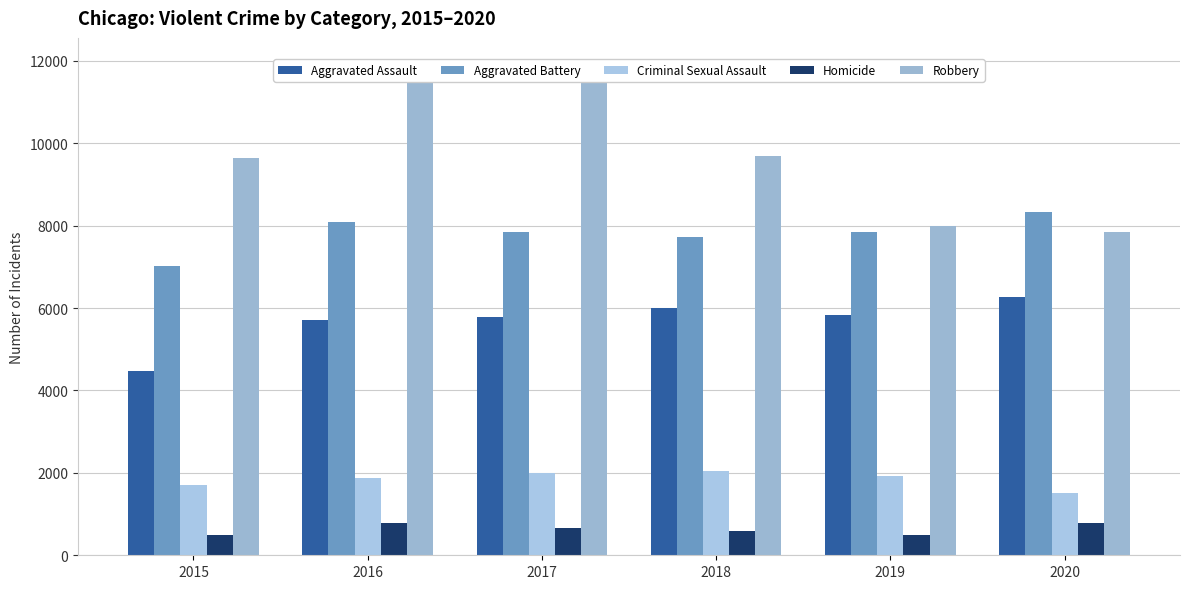

At which label does Homicide reach its minimum?

2015